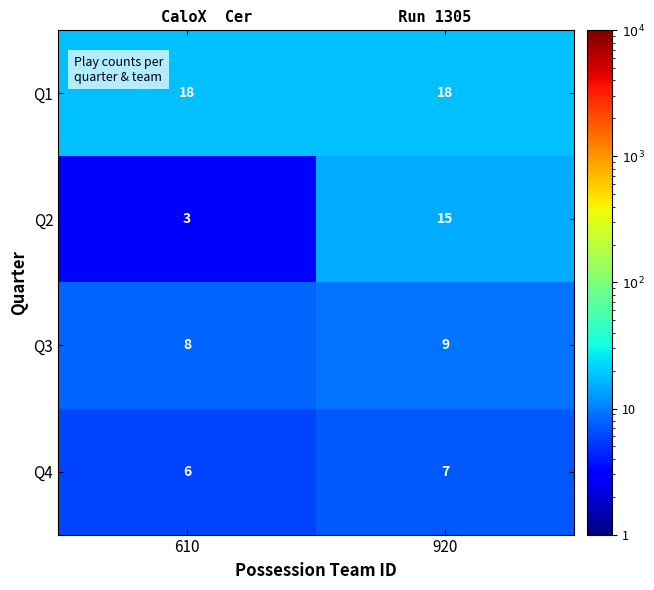

Between 610 and 920, which series saw the biggest shift?

Q2